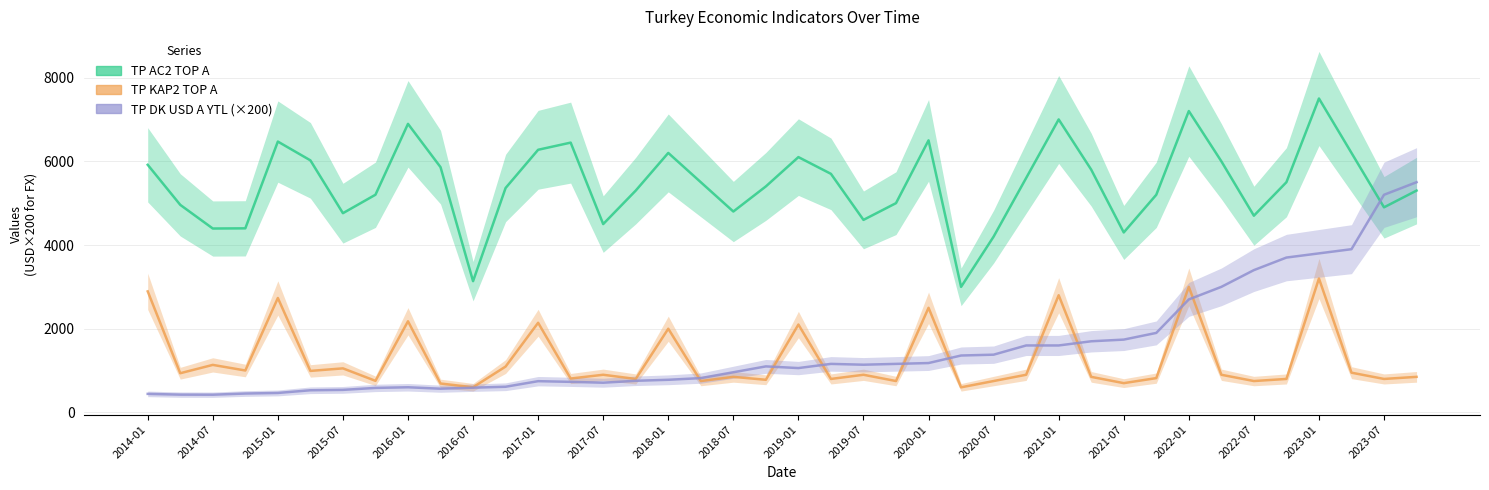

Where do TP DK USD A YTL and TP AC2 TOP A first cross each other?

37 and 38